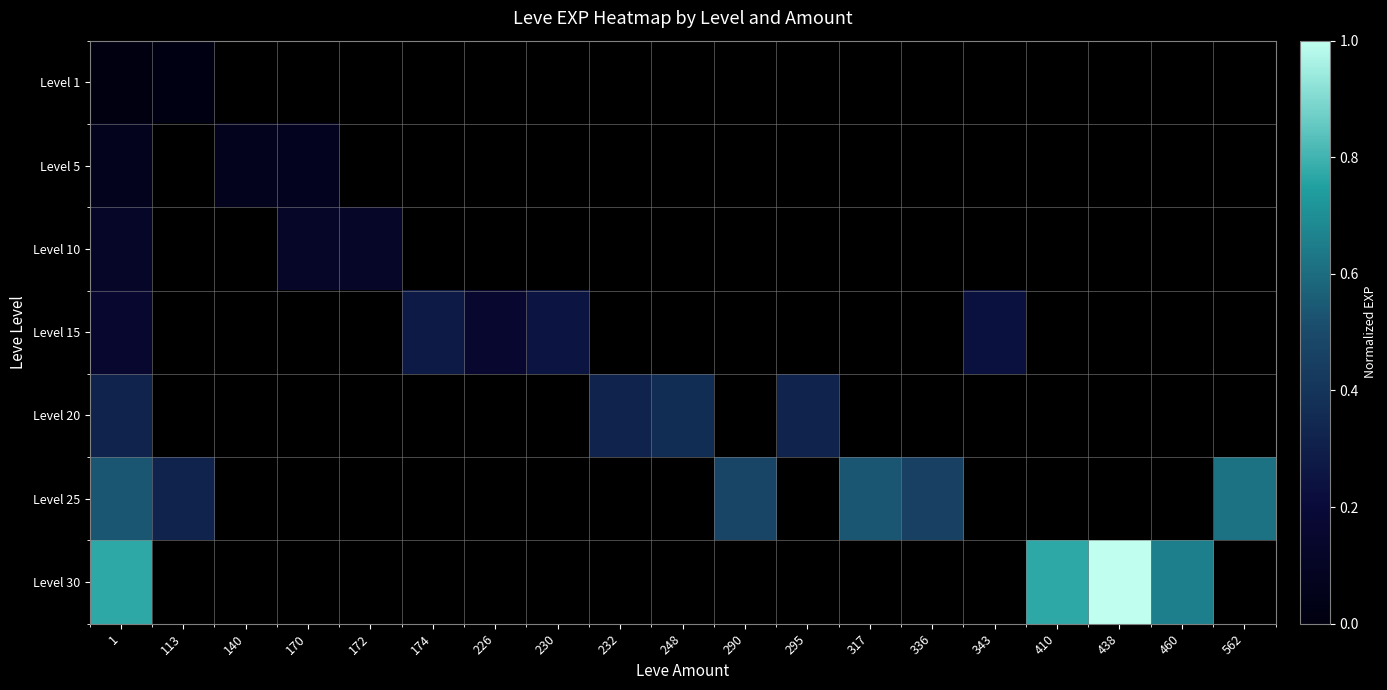

List the series in order of their peak value, lowest first.

Level 1, Level 5, Level 10, Level 15, Level 20, Level 25, Level 30